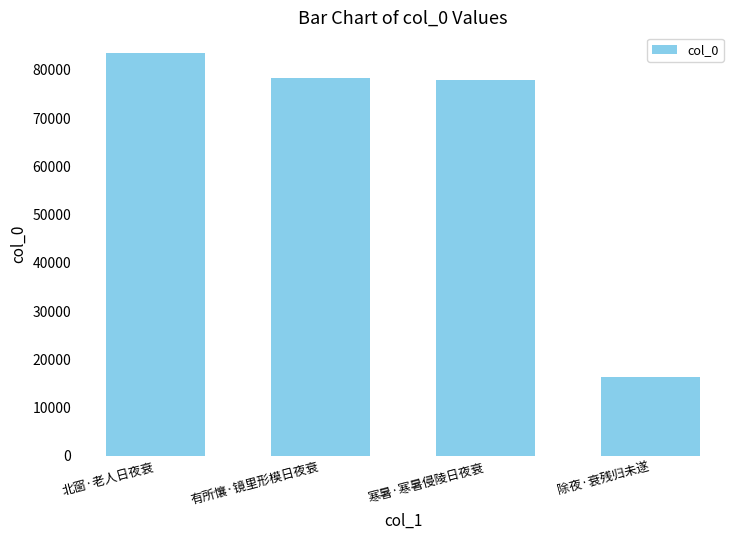

What is the sum of the values at 除夜·衰残归未遂 and 有所懹·镜里形模日夜衰?

94820